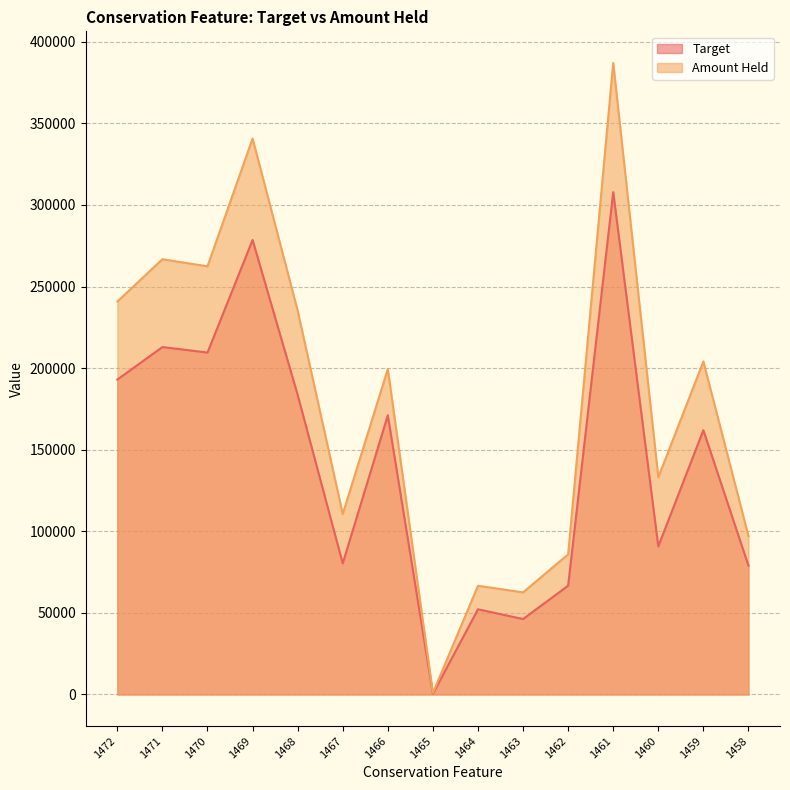

What is the greatest value displayed?

387070.1